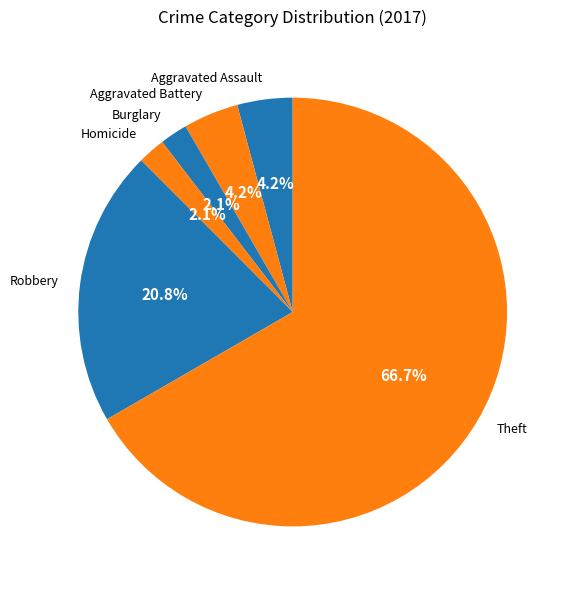

Do Homicide and Aggravated Battery together represent more than half of the pie?

No